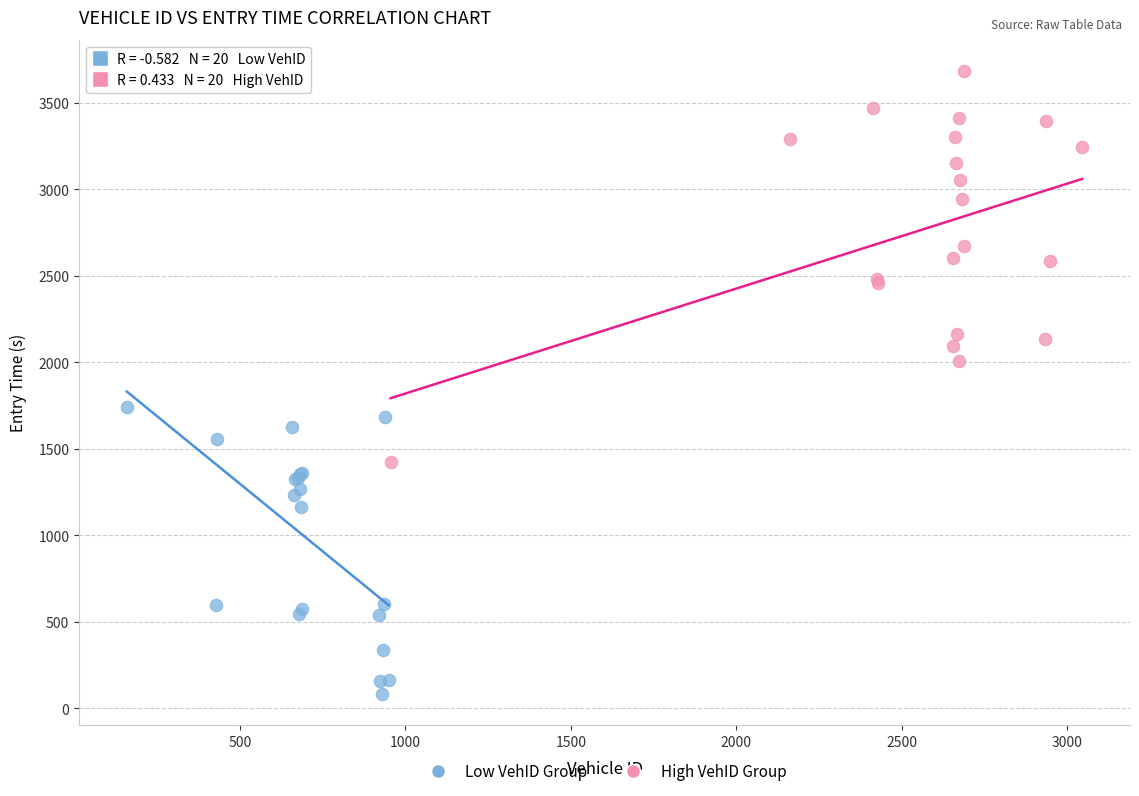

Which series has the widest spread of Y values?

High VehID Group